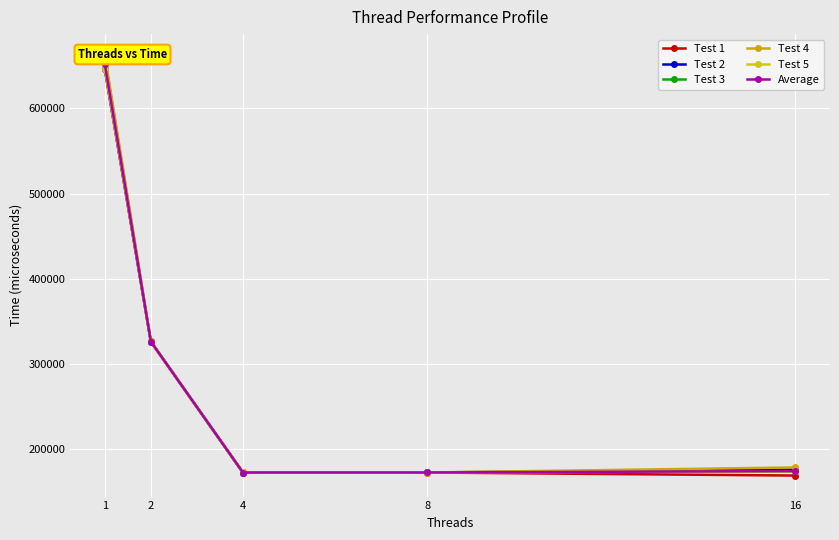

What is the maximum value for Test 4?

662587.0